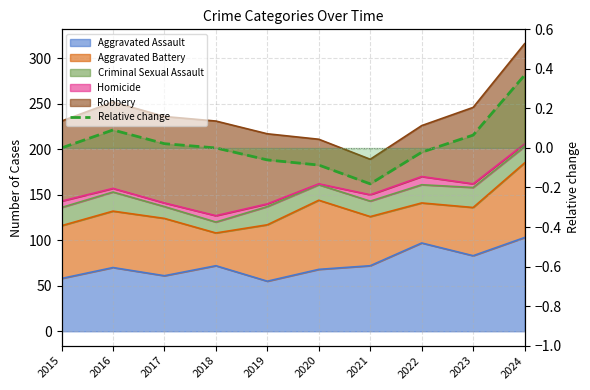

List the labels in order of value, largest first.

2024, 2016, 2023, 2017, 2015, 2018, 2022, 2019, 2020, 2021